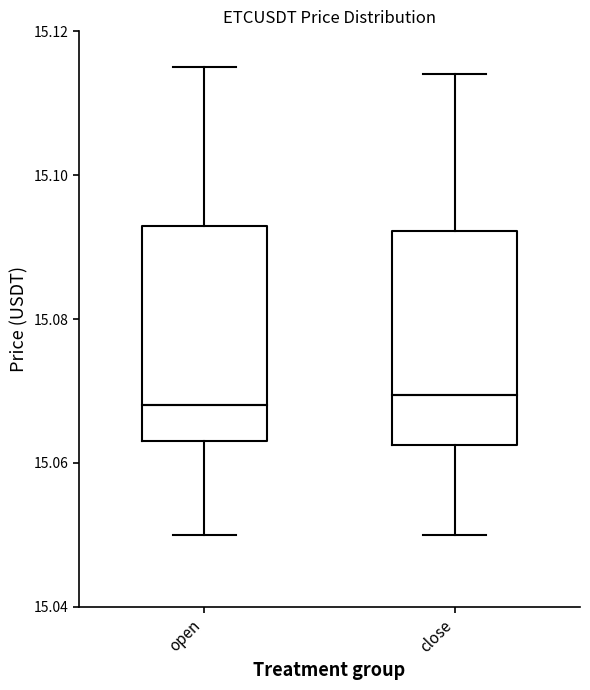

Where does the lower whisker of the box for open end on the y-axis? The values are not printed on the chart, so give them approximately, as read against the axis.

15.050